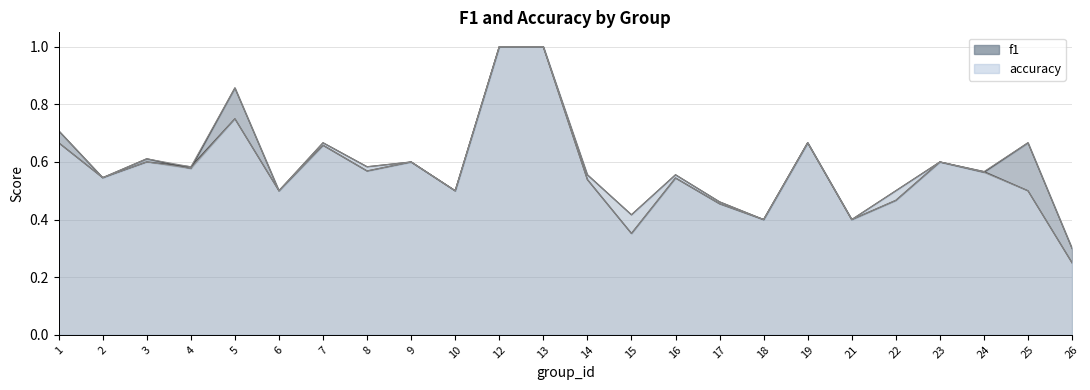

What are all the series names shown in the legend?

f1, accuracy